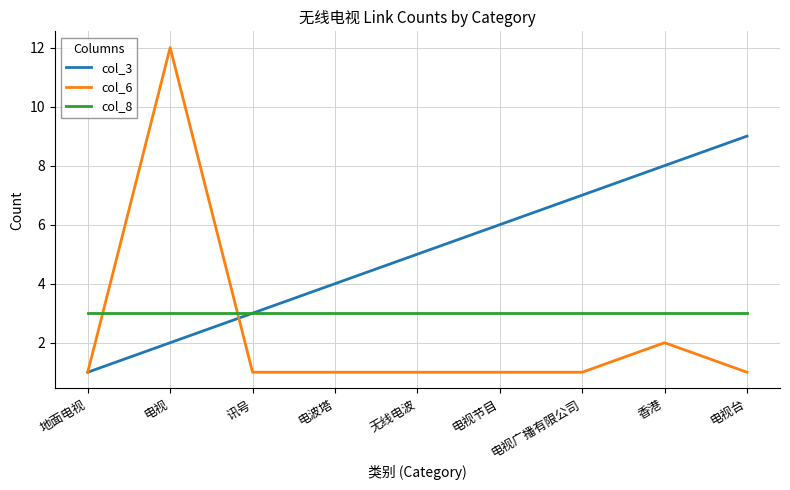

Rank the series by their maximum value, from highest to lowest.

col_6, col_3, col_8